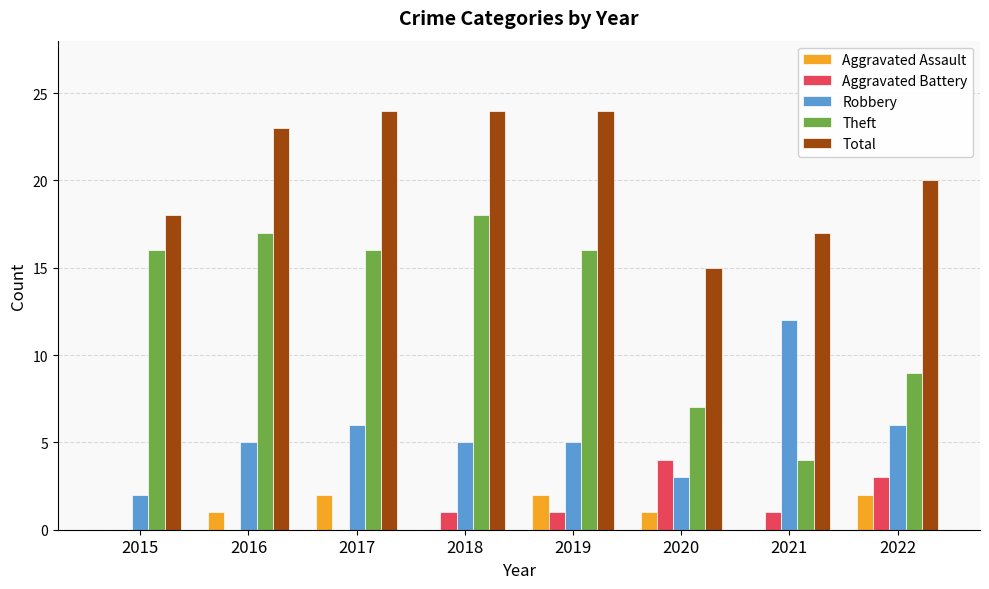

Reading right to left, list all the values displayed in this chart.

Aggravated Assault: 2	0	1	2	0	2	1	0
Aggravated Battery: 3	1	4	1	1	0	0	0
Robbery: 6	12	3	5	5	6	5	2
Theft: 9	4	7	16	18	16	17	16
Total: 20	17	15	24	24	24	23	18